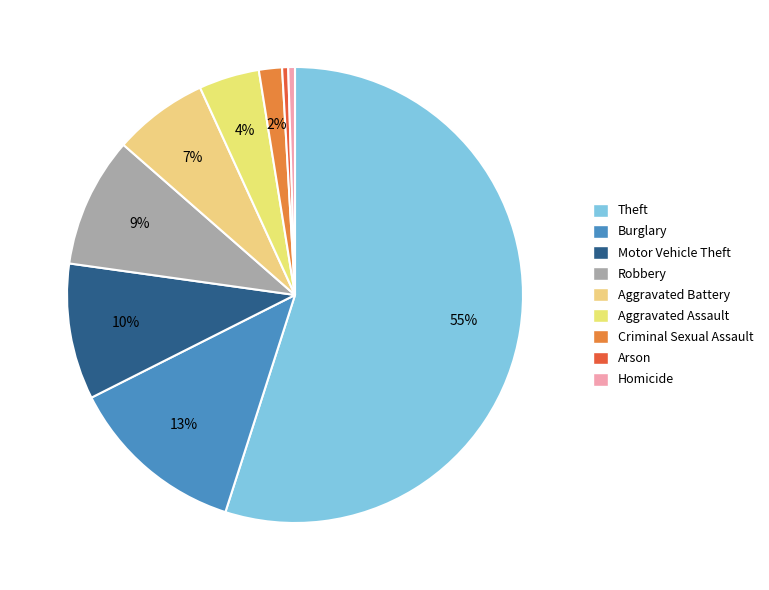

Which slice is the largest?

Theft